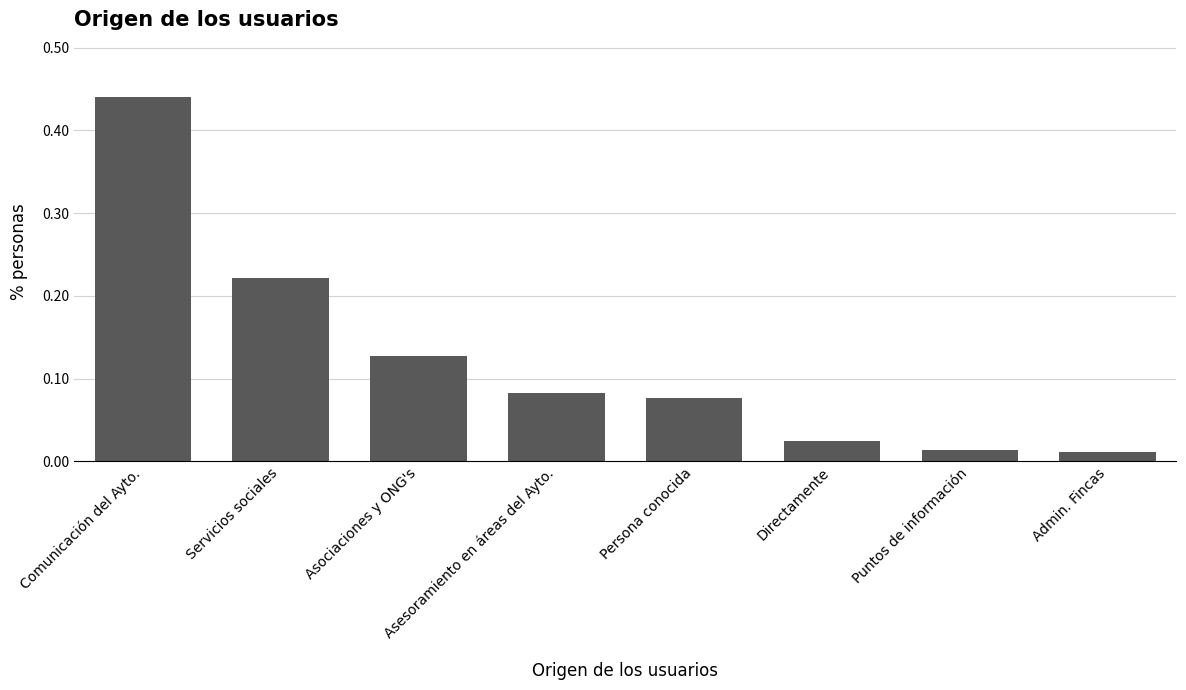

What is the change in value from Comunicación del Ayto. to Puntos de información?

-0.4